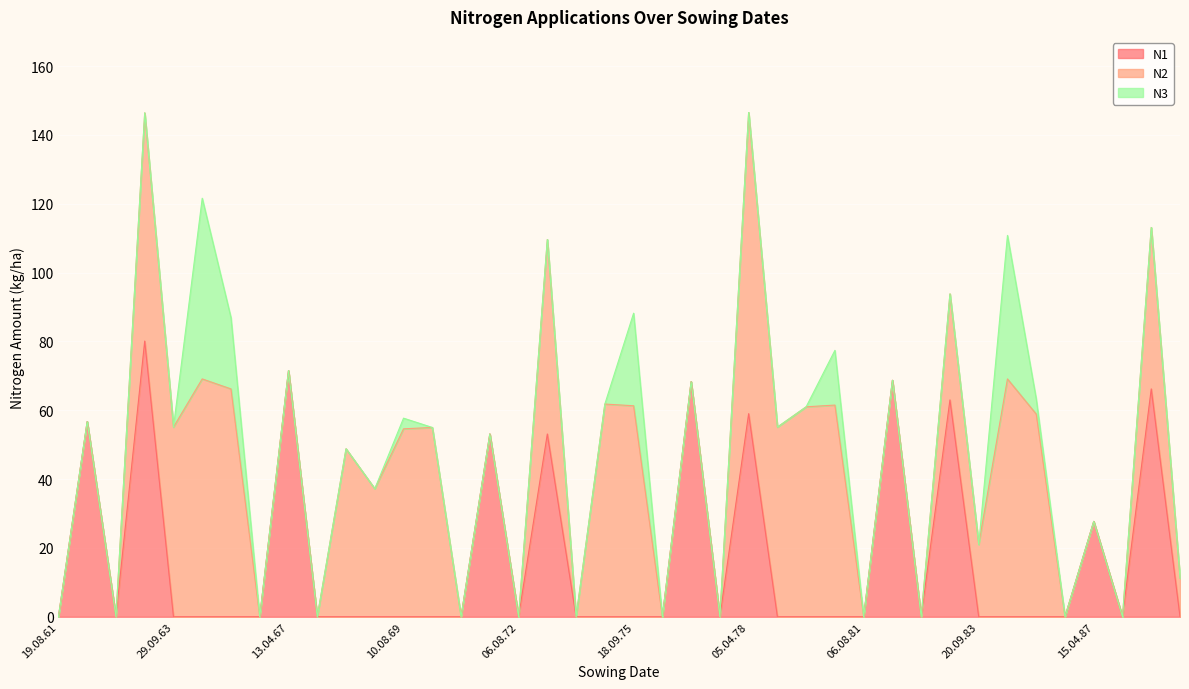

What is the difference between the second highest and minimum values in the N1 series?

71.5